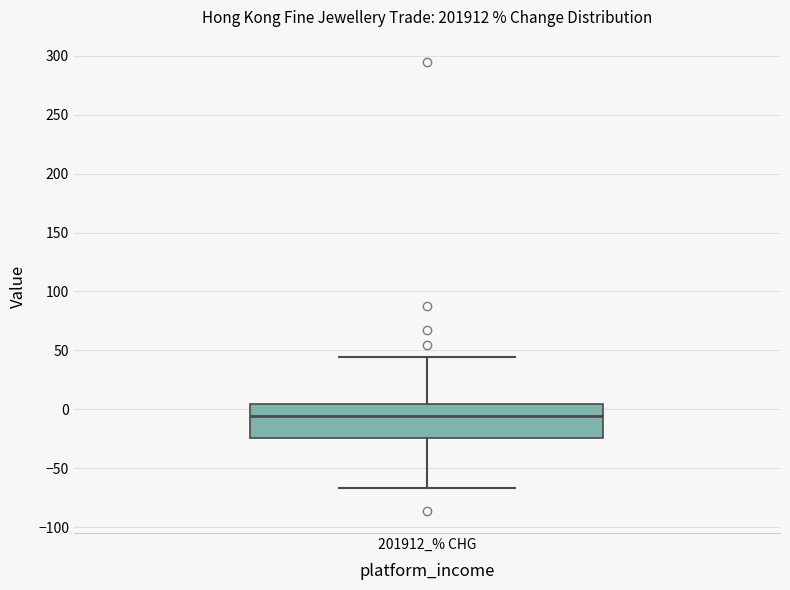

Where does the lower whisker of the box for 201912_% CHG end on the y-axis? The values are not printed on the chart, so give them approximately, as read against the axis.

-65